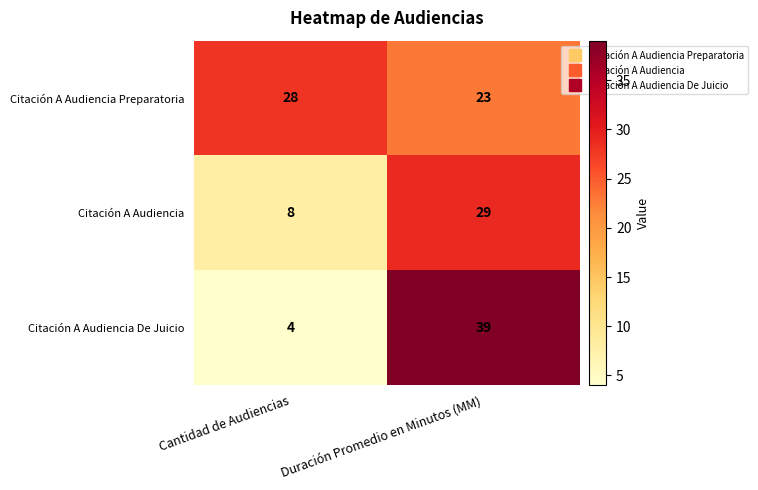

Reading left to right, list all the values displayed in this chart.

Citación A Audiencia Preparatoria: 28	23
Citación A Audiencia: 8	29
Citación A Audiencia De Juicio: 4	39